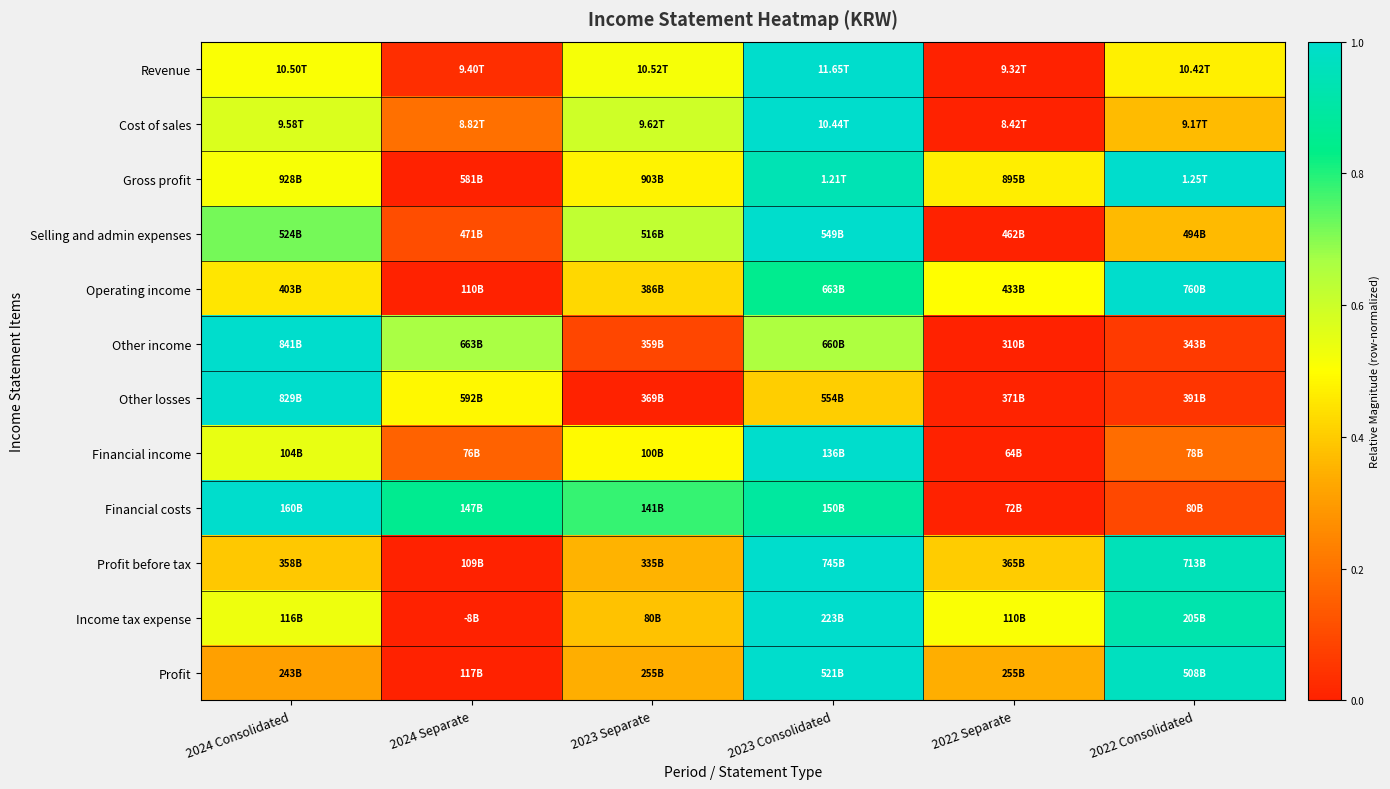

Reading left to right, transcribe all the data shown in this chart.

Revenue: 2024 Consolidated=0.5	2024 Separate=0.0	2023 Separate=0.5	2023 Consolidated=1.0	2022 Separate=0.0	2022 Consolidated=0.5
Cost of sales: 2024 Consolidated=0.6	2024 Separate=0.2	2023 Separate=0.6	2023 Consolidated=1.0	2022 Separate=0.0	2022 Consolidated=0.4
Gross profit: 2024 Consolidated=0.5	2024 Separate=0.0	2023 Separate=0.5	2023 Consolidated=0.9	2022 Separate=0.5	2022 Consolidated=1.0
Selling and admin expenses: 2024 Consolidated=0.7	2024 Separate=0.1	2023 Separate=0.6	2023 Consolidated=1.0	2022 Separate=0.0	2022 Consolidated=0.4
Operating income: 2024 Consolidated=0.5	2024 Separate=0.0	2023 Separate=0.4	2023 Consolidated=0.9	2022 Separate=0.5	2022 Consolidated=1.0
Other income: 2024 Consolidated=1.0	2024 Separate=0.7	2023 Separate=0.1	2023 Consolidated=0.7	2022 Separate=0.0	2022 Consolidated=0.1
Other losses: 2024 Consolidated=1.0	2024 Separate=0.5	2023 Separate=0.0	2023 Consolidated=0.4	2022 Separate=0.0	2022 Consolidated=0.0
Financial income: 2024 Consolidated=0.5	2024 Separate=0.2	2023 Separate=0.5	2023 Consolidated=1.0	2022 Separate=0.0	2022 Consolidated=0.2
Financial costs: 2024 Consolidated=1.0	2024 Separate=0.9	2023 Separate=0.8	2023 Consolidated=0.9	2022 Separate=0.0	2022 Consolidated=0.1
Profit before tax: 2024 Consolidated=0.4	2024 Separate=0.0	2023 Separate=0.4	2023 Consolidated=1.0	2022 Separate=0.4	2022 Consolidated=1.0
Income tax expense: 2024 Consolidated=0.5	2024 Separate=0.0	2023 Separate=0.4	2023 Consolidated=1.0	2022 Separate=0.5	2022 Consolidated=0.9
Profit: 2024 Consolidated=0.3	2024 Separate=0.0	2023 Separate=0.3	2023 Consolidated=1.0	2022 Separate=0.3	2022 Consolidated=1.0